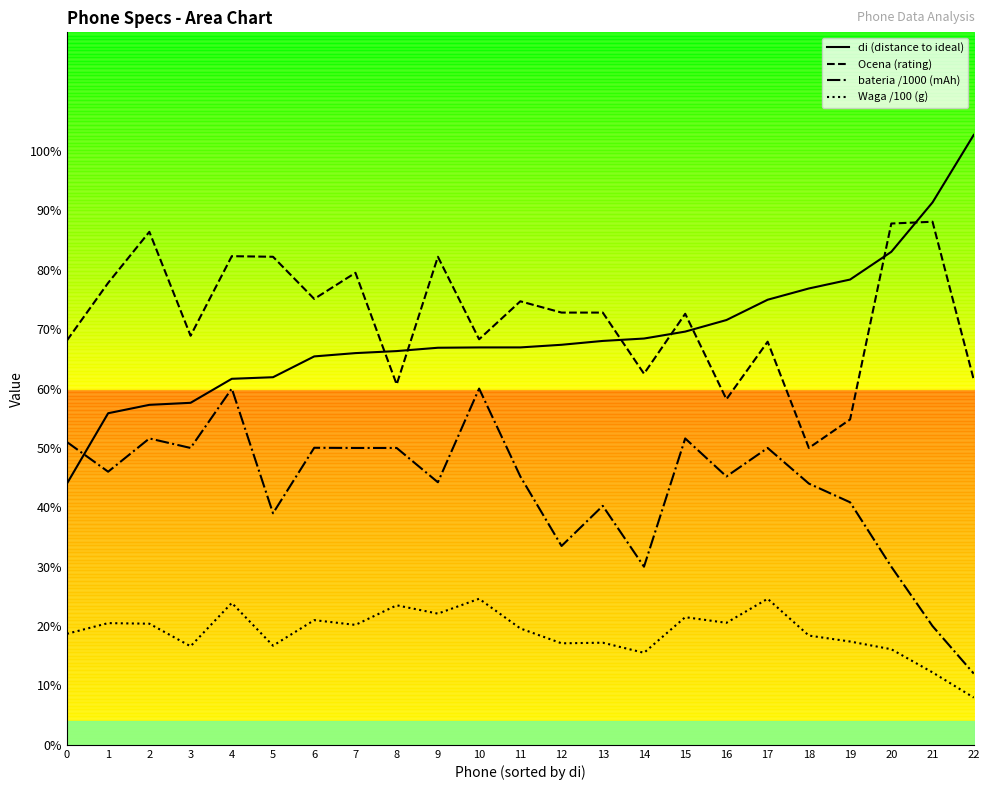

Where does the di (distance to ideal) series first go above 6?

4